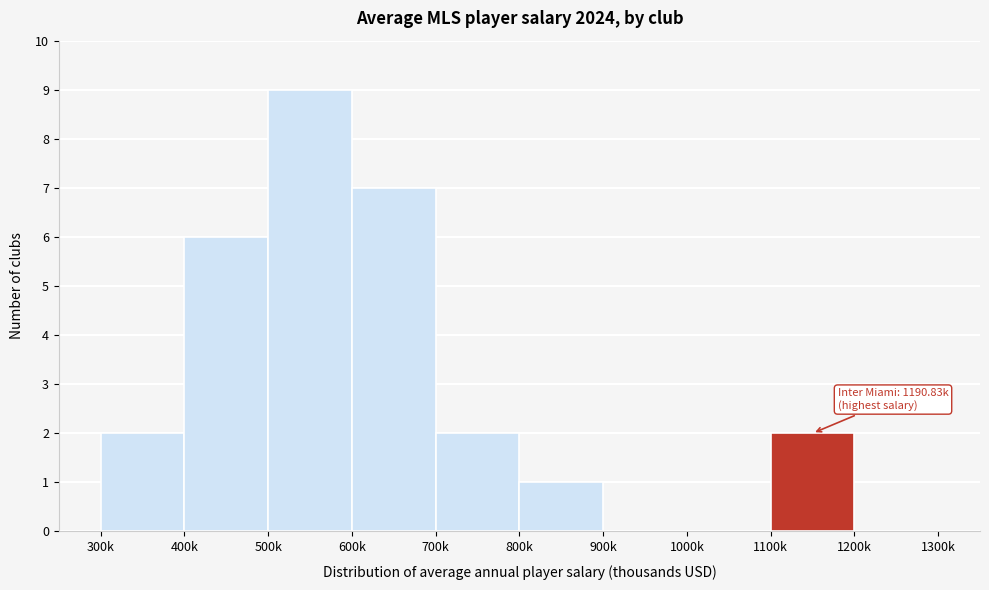

Reading right to left, transcribe all the data shown in this chart.

1200k=0	1100k=2	1000k=0	900k=0	800k=1	700k=2	600k=7	500k=9	400k=6	300k=2